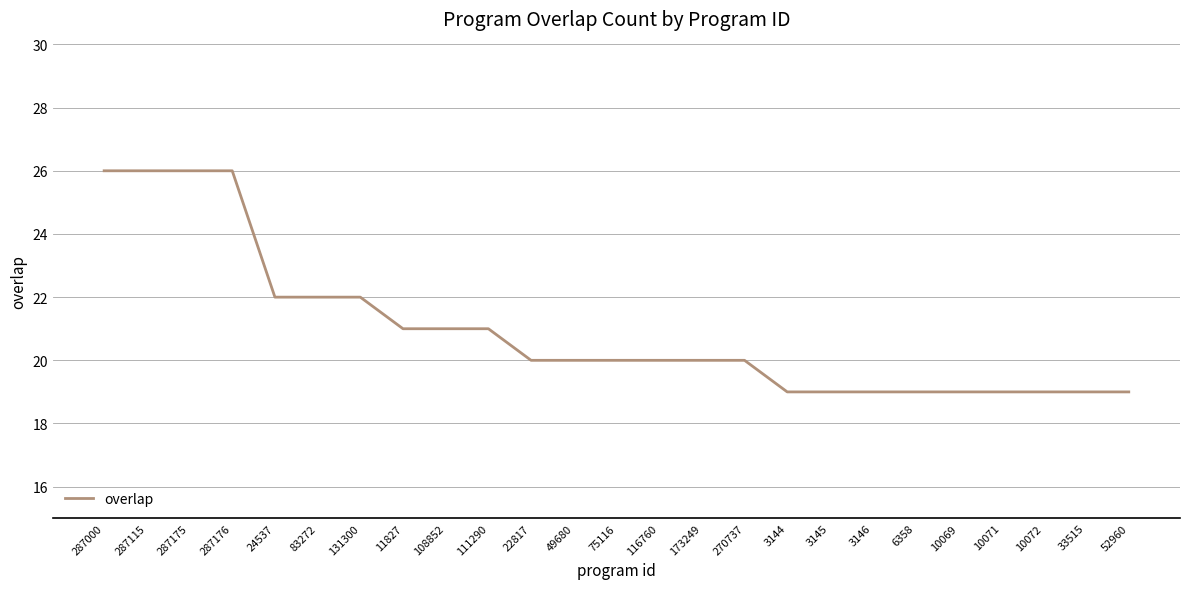

What is the difference between the second highest and second lowest values?

7